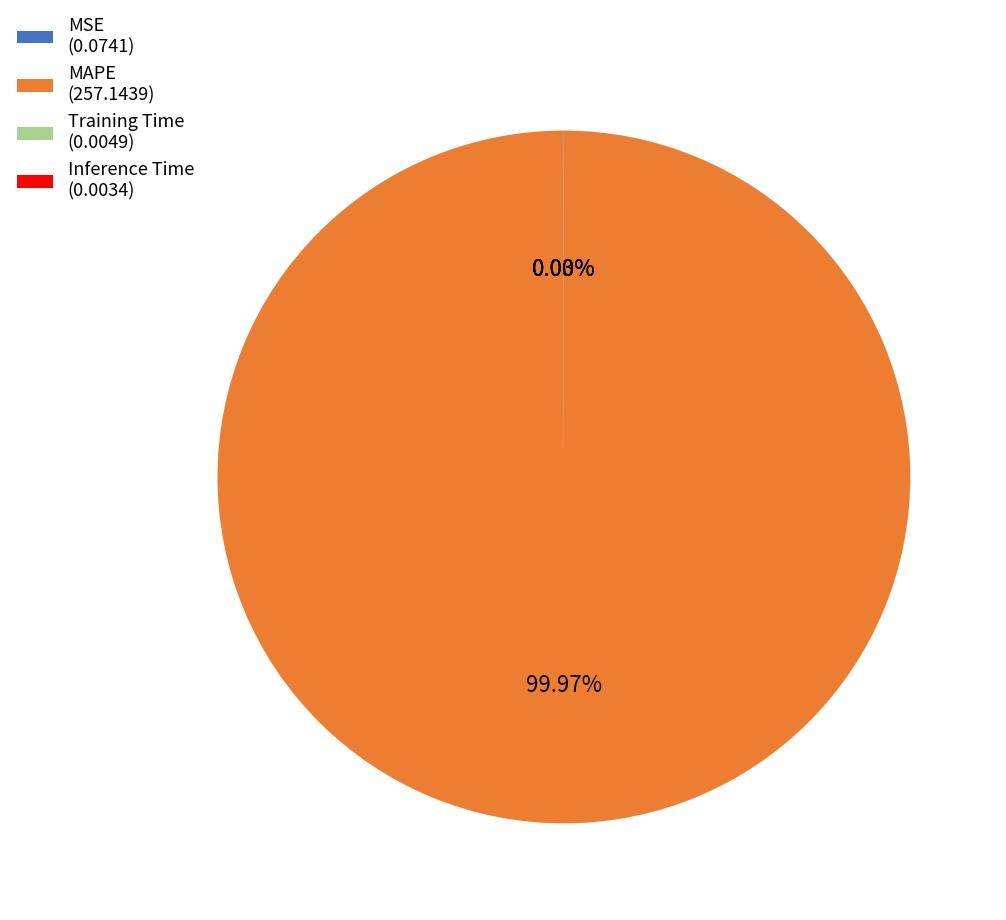

Does any single category account for the majority?

Yes